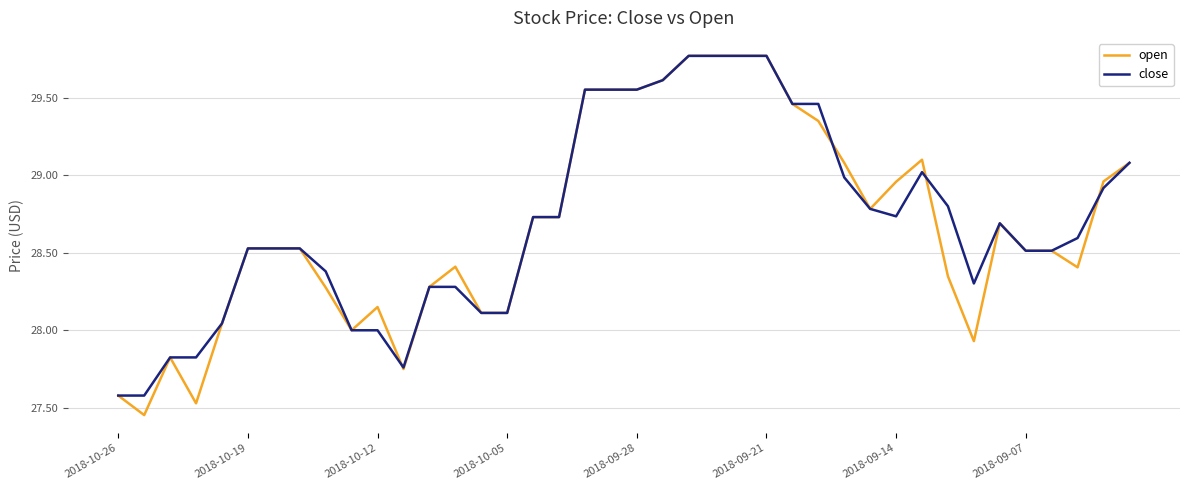

How many lines are shown in the chart?

2